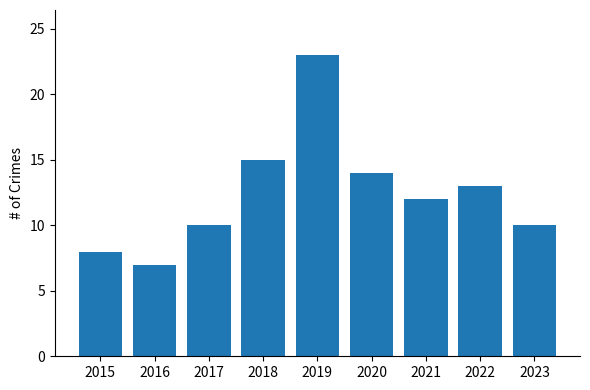

What is the maximum value shown in the chart?

23